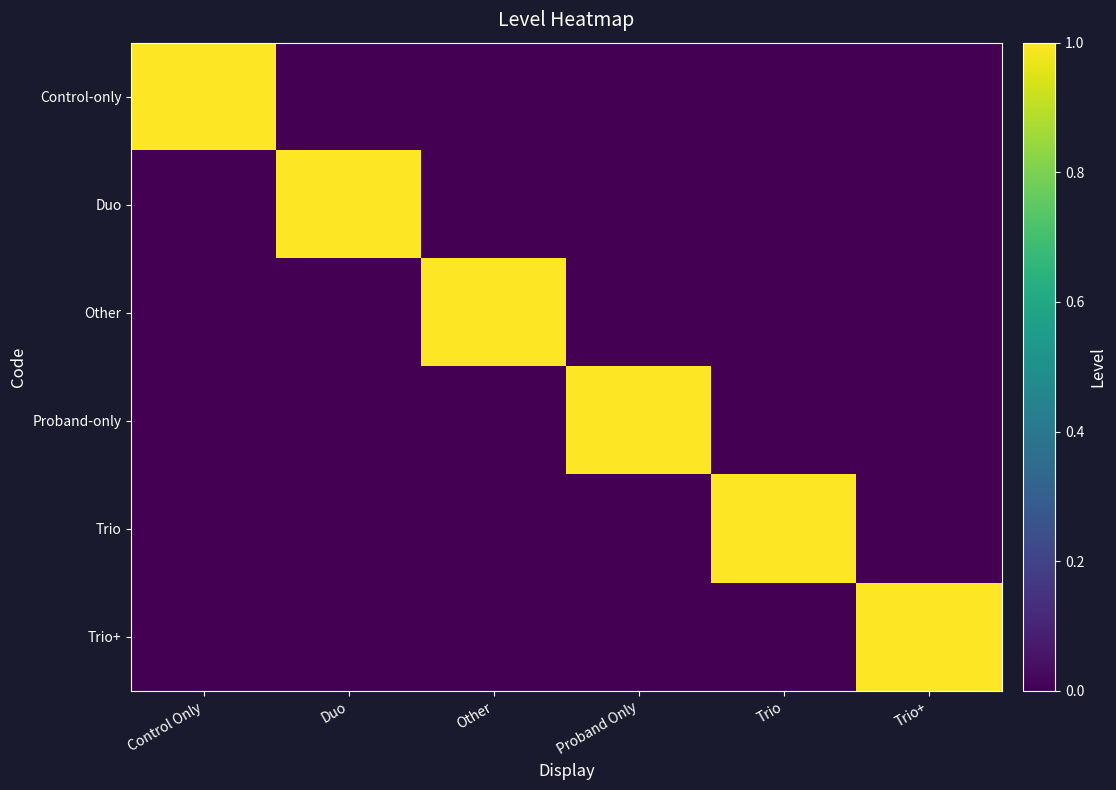

Which series has the widest spread of values?

Control-only